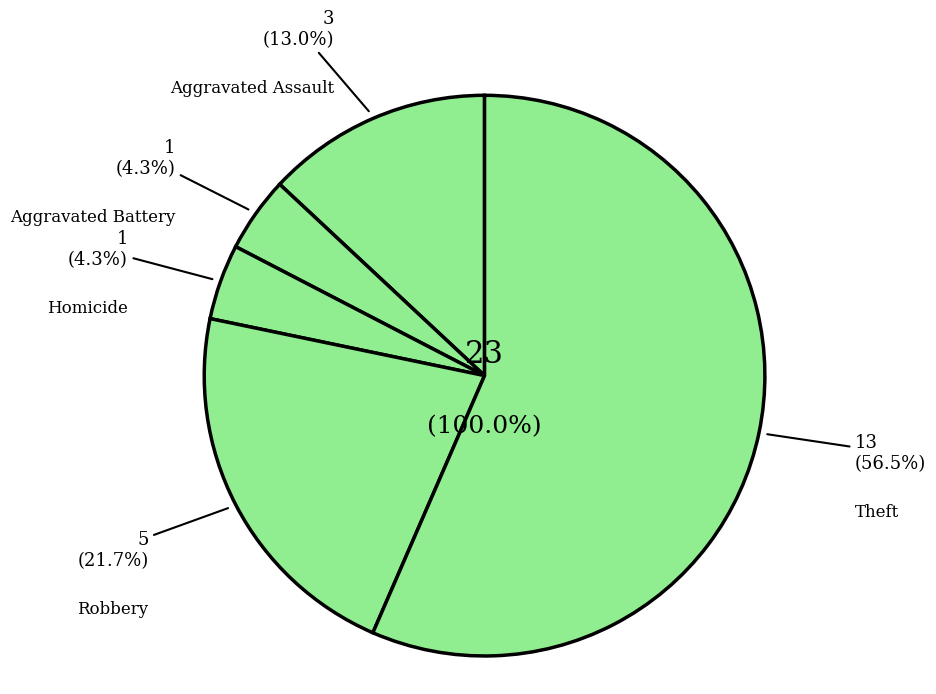

Does Robbery represent more than half of the total?

No